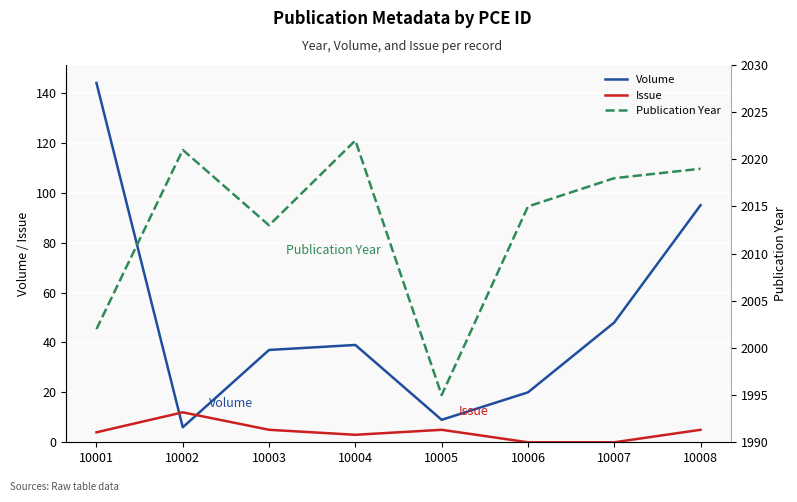

Reading left to right, extract all data points from this chart.

Volume: 10001=144	10002=6	10003=37	10004=39	10005=9	10006=20	10007=48	10008=95
Issue: 10001=4	10002=12	10003=5	10004=3	10005=5	10006=0	10007=0	10008=5
Publication Year: 10001=2002	10002=2021	10003=2013	10004=2022	10005=1995	10006=2015	10007=2018	10008=2019